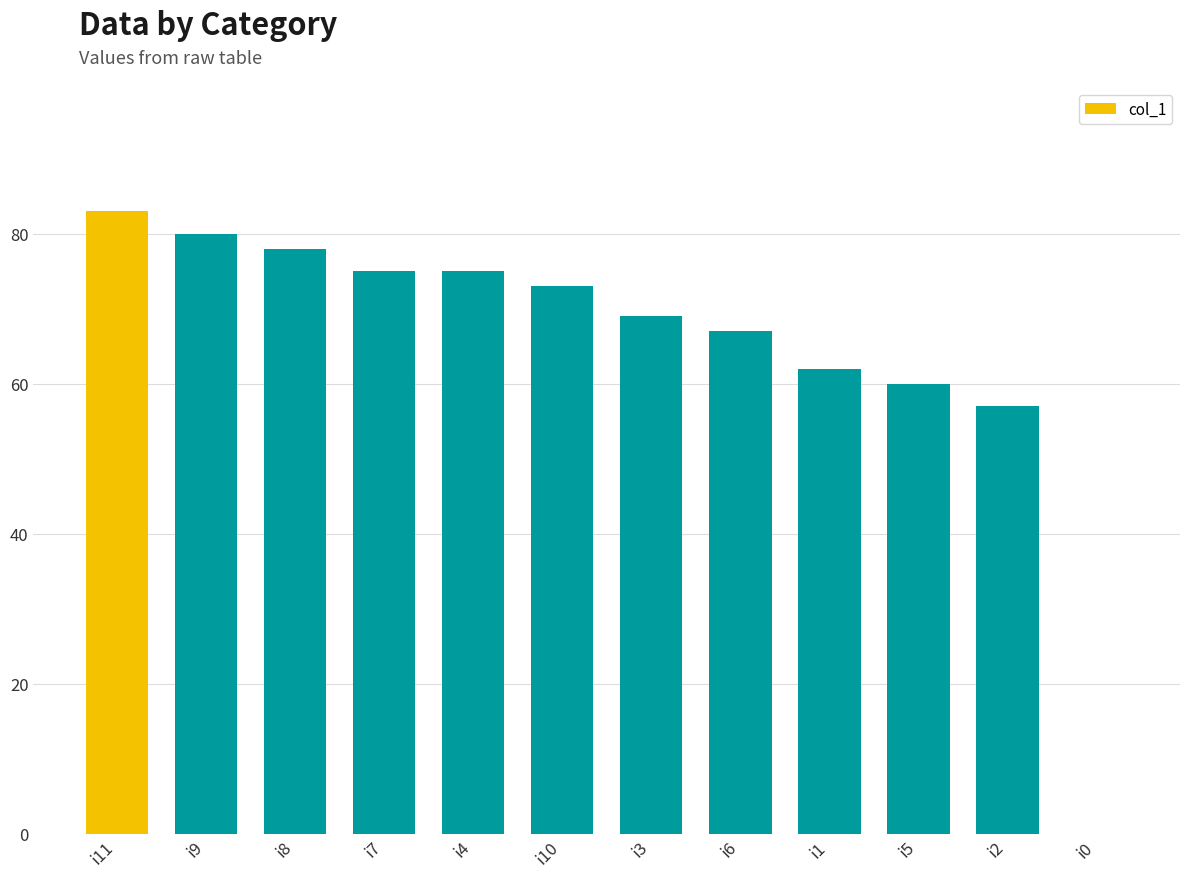

What is the average value?

65